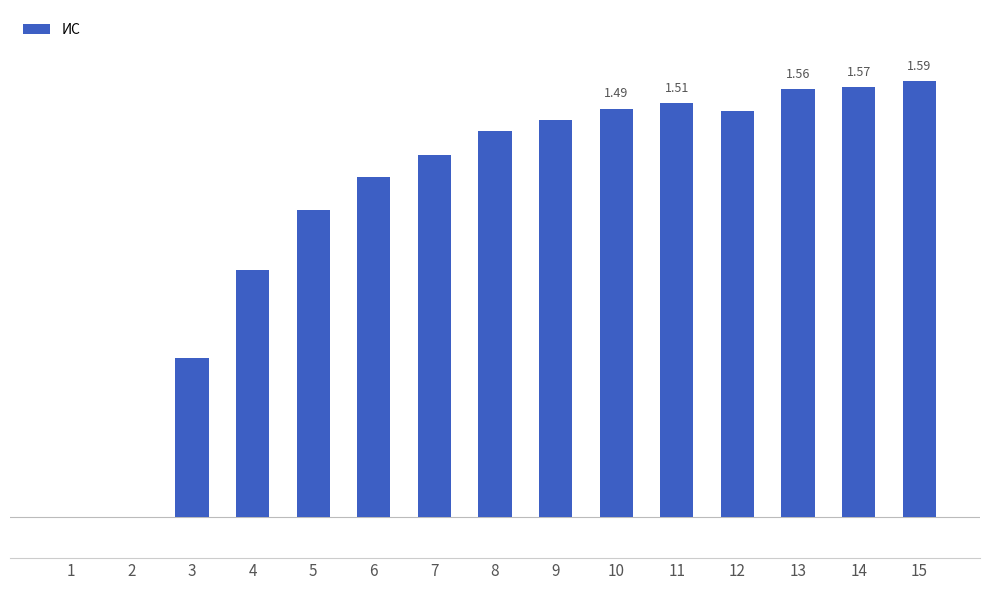

Are the bars horizontal?

No